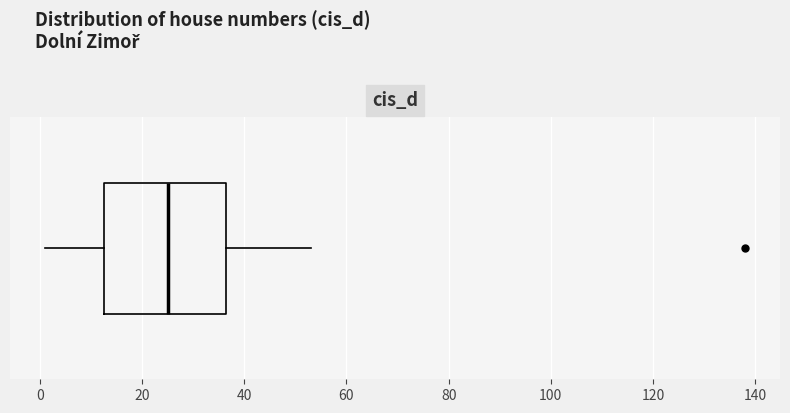

Read this box plot against the x-axis: the position of the median line, the range covered by the box, and the ends of both whiskers. The values are not printed on the chart, so give them approximately, as read against the axis.

median 26, box 12 to 36, whiskers 2 to 54